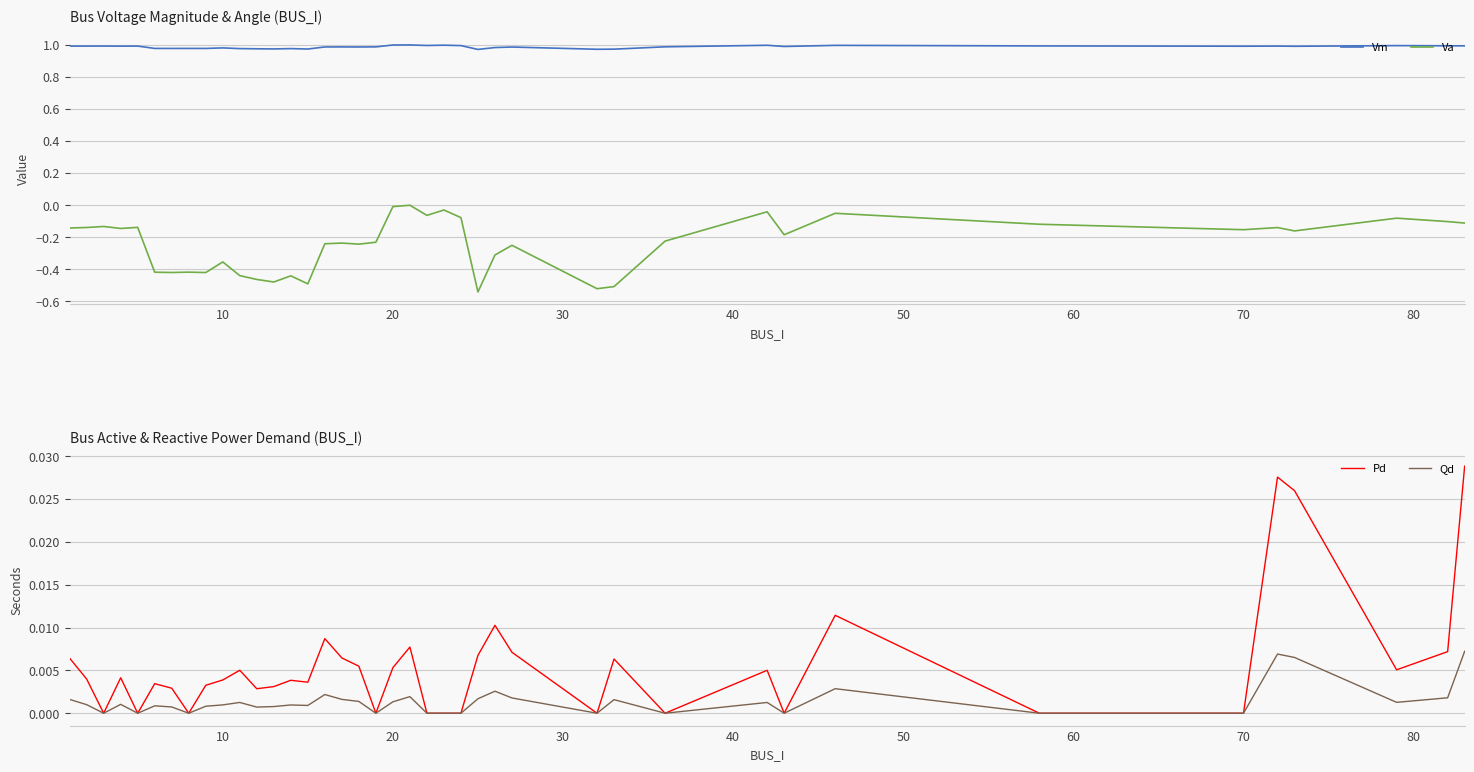

True or false: Vm and Va cross at least once.

False